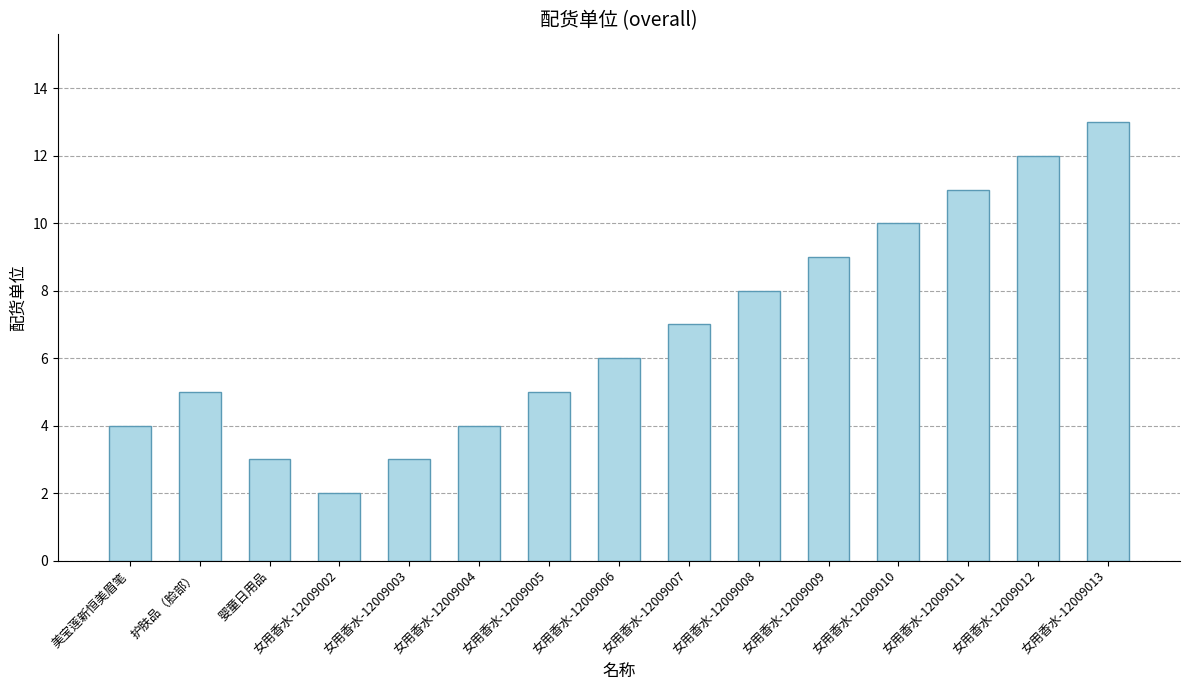

The chart shows a value of 13 at 女用香水-12009013. True or false?

True